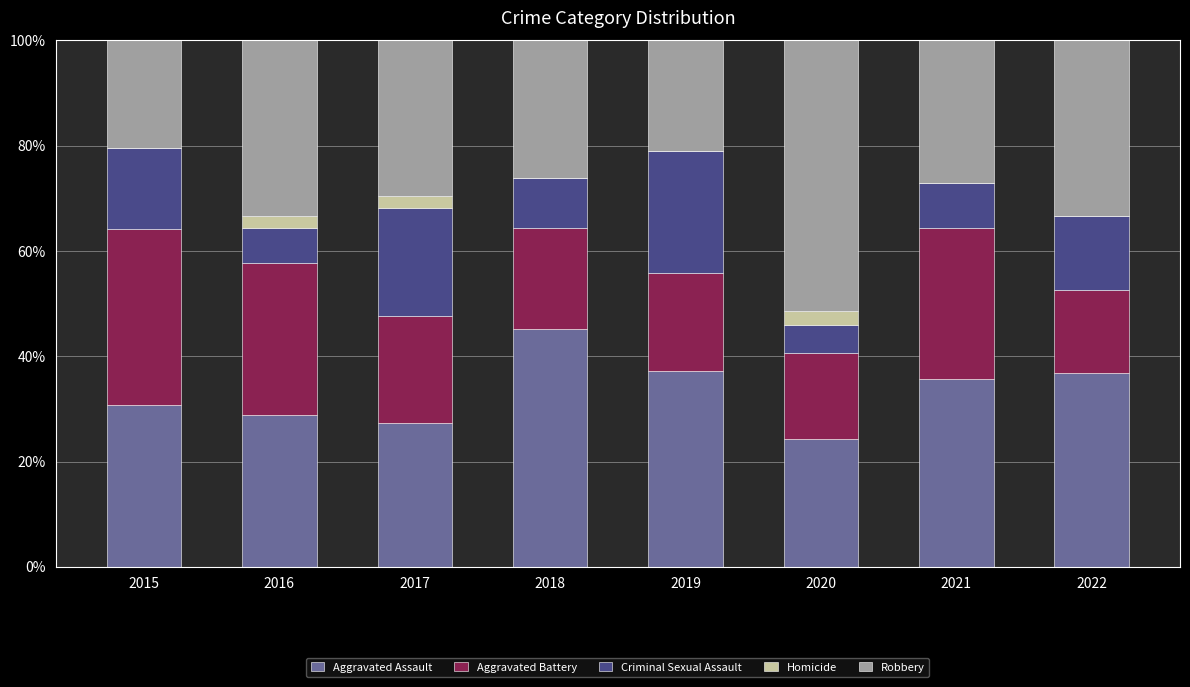

What is the total value across all series at 2021?

100.0